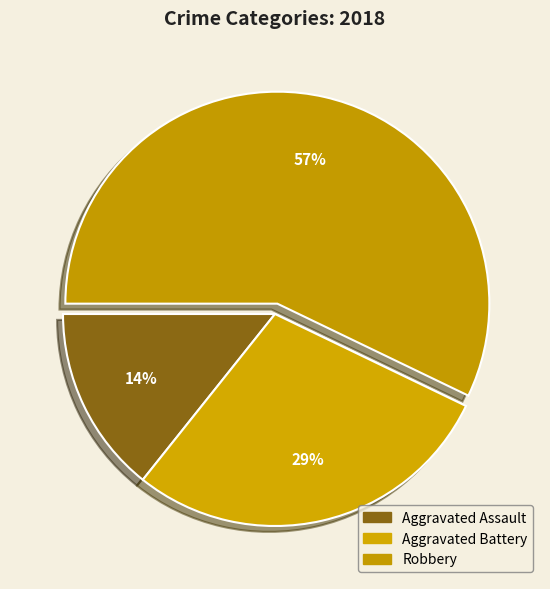

What is the change in value from Aggravated Battery to Robbery?

+2